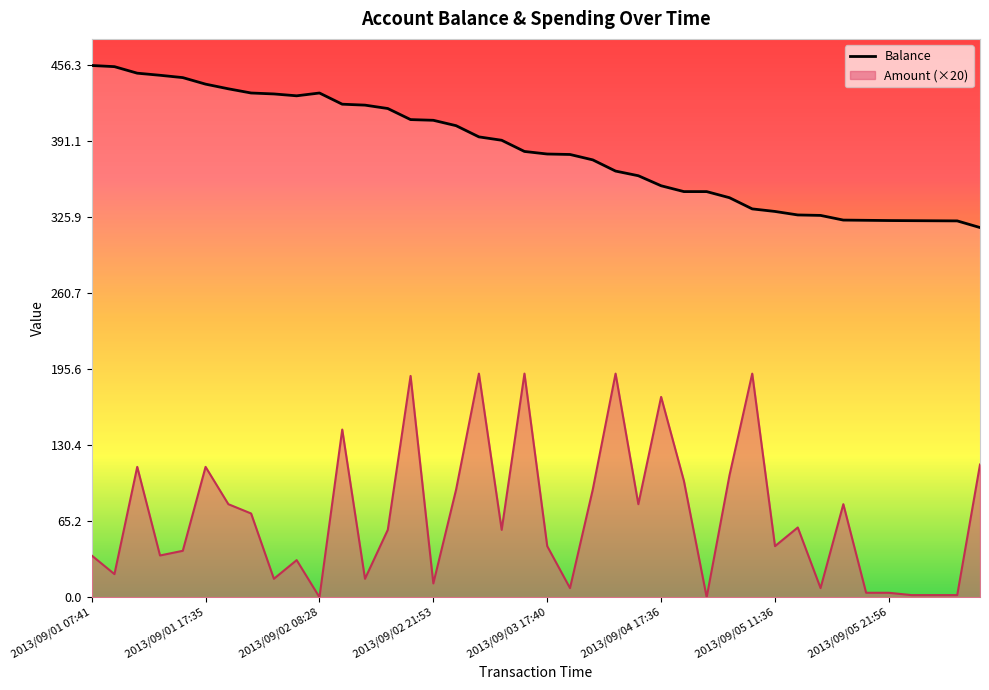

At which category does the chart reach its peak across all series?

2013/09/01 07:41